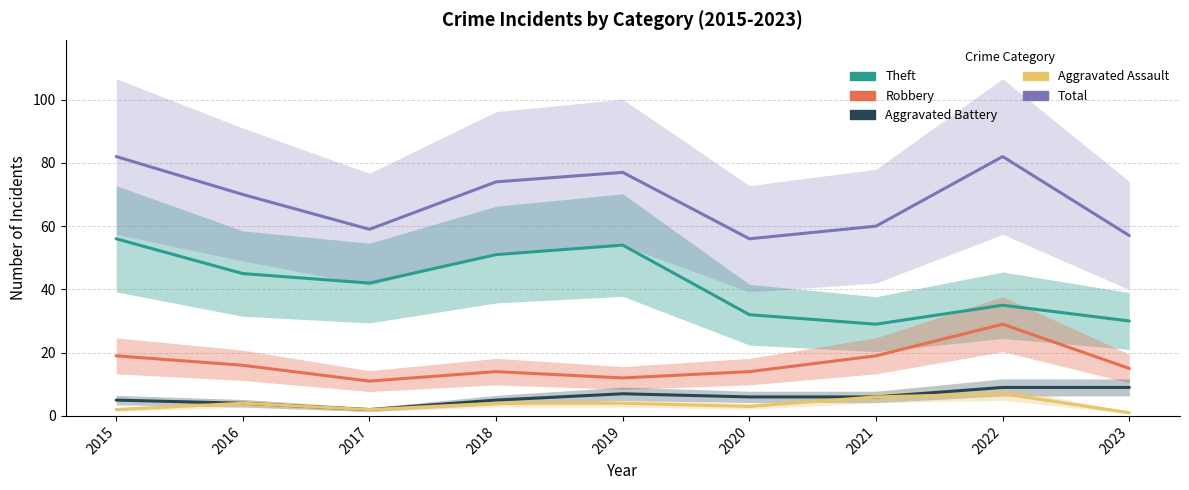

At which category does Aggravated Battery reach its first local peak?

2019